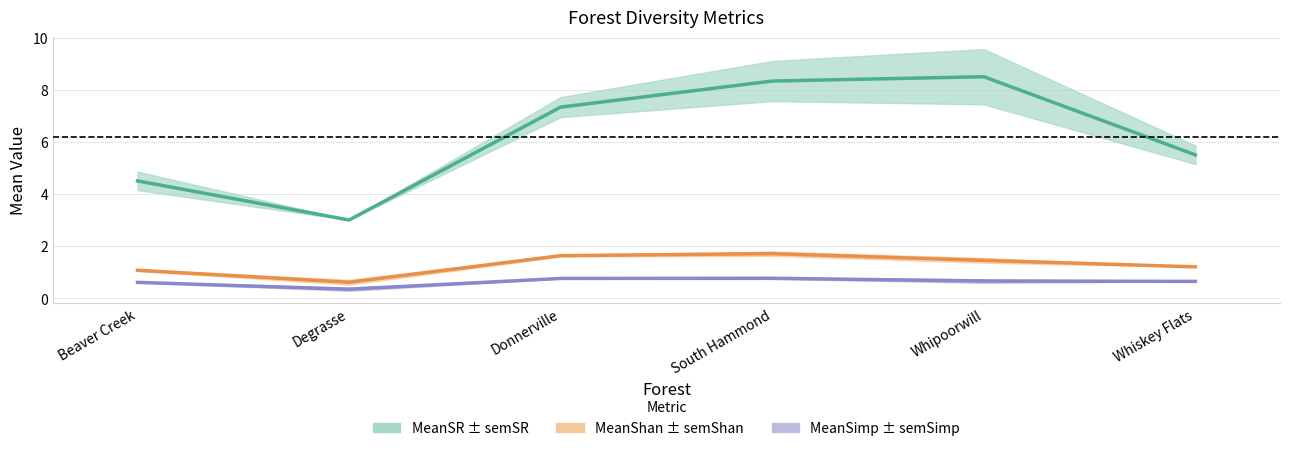

What is the sum of all MeanShan values?

7.7